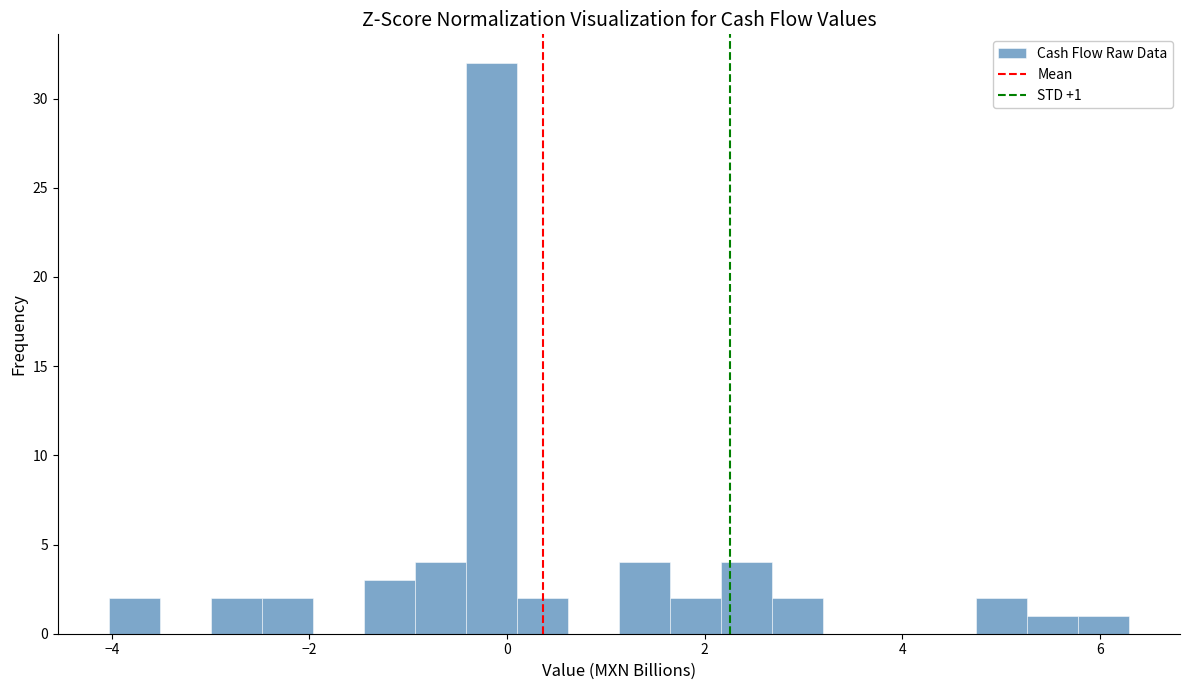

Read against the x-axis, roughly where is the centre of the tallest bar?

-0.2